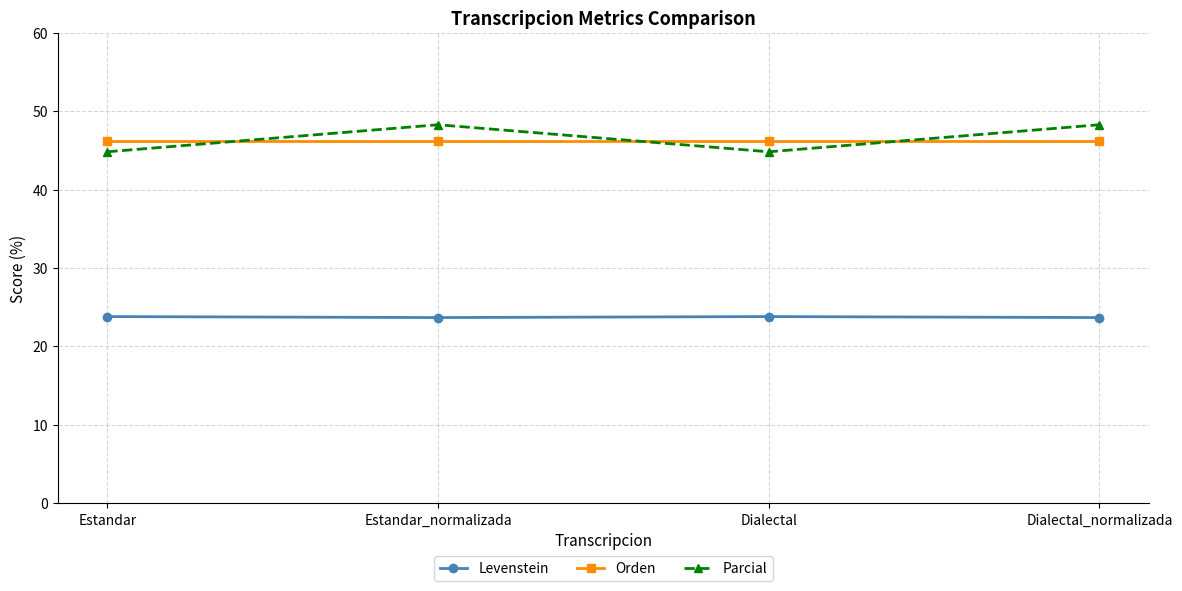

What is the average value of the Parcial series?

46.6